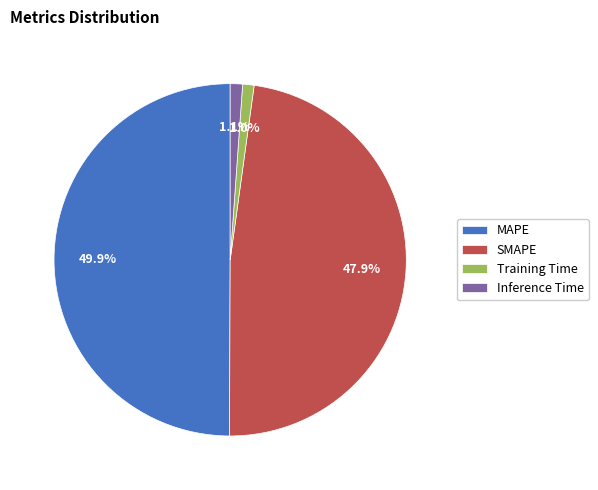

Do Inference Time and MAPE together represent more than half of the pie?

Yes